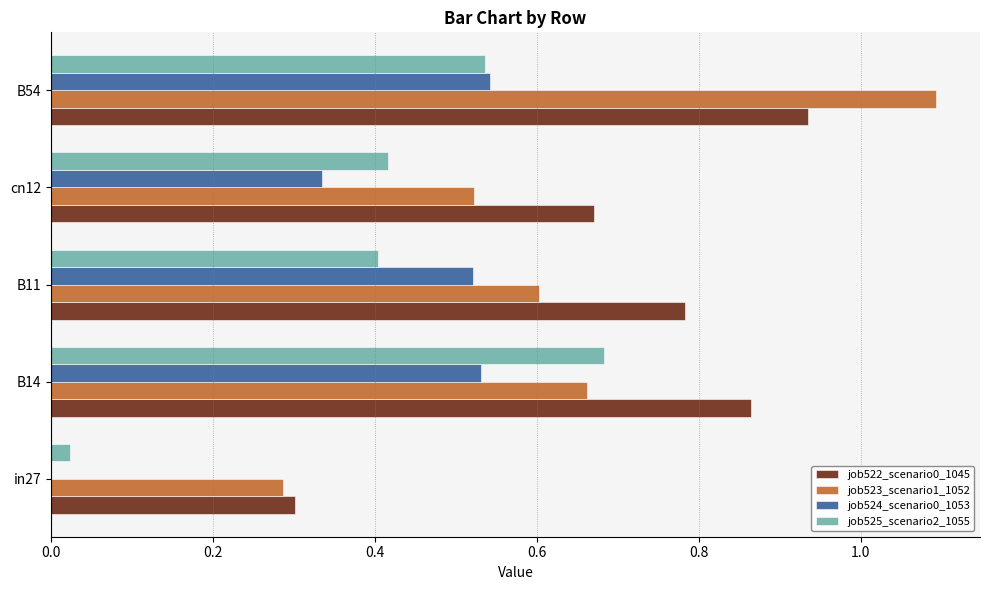

Is the value of job522_scenario0_1045 at in27 greater than the value of job523_scenario1_1052 at B54?

No